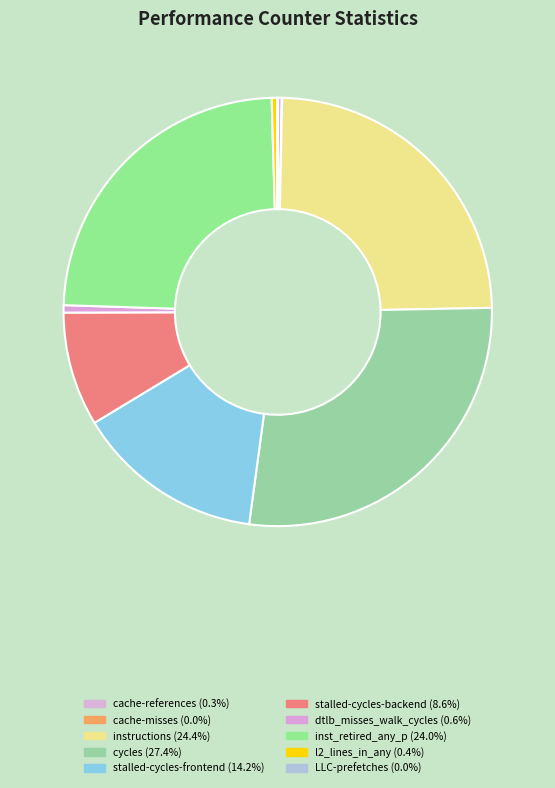

What portion of the pie excludes l2_lines_in_any?

99.6%